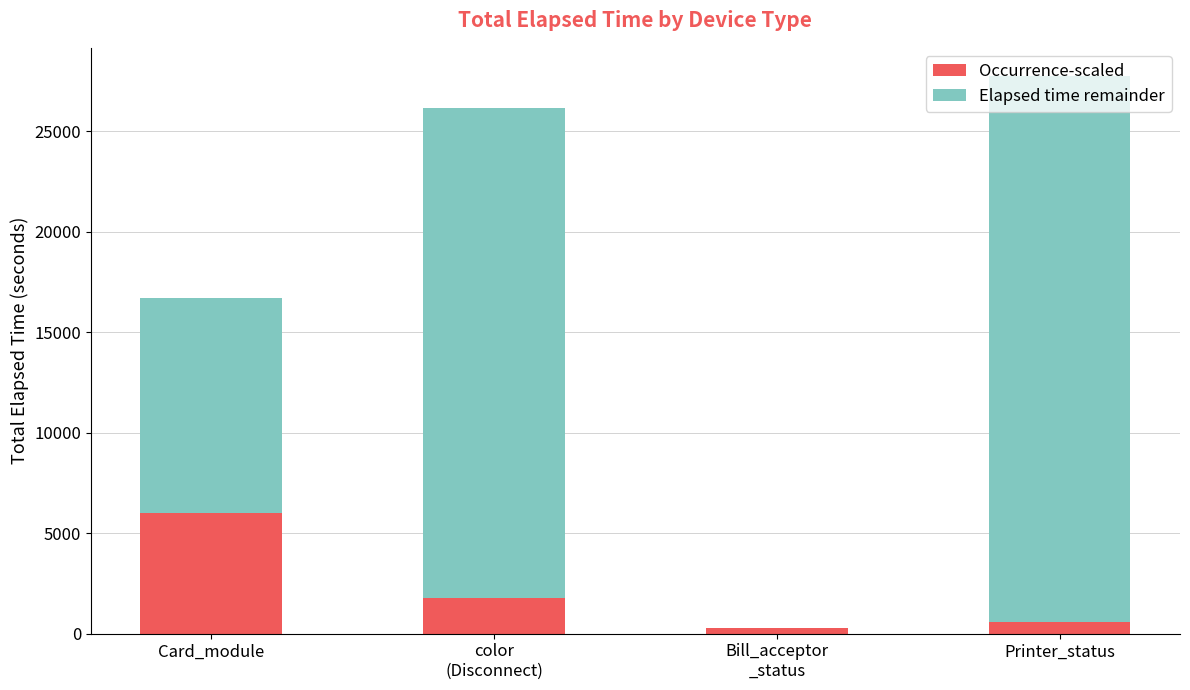

At which category is the sum across all series the highest?

Printer_status